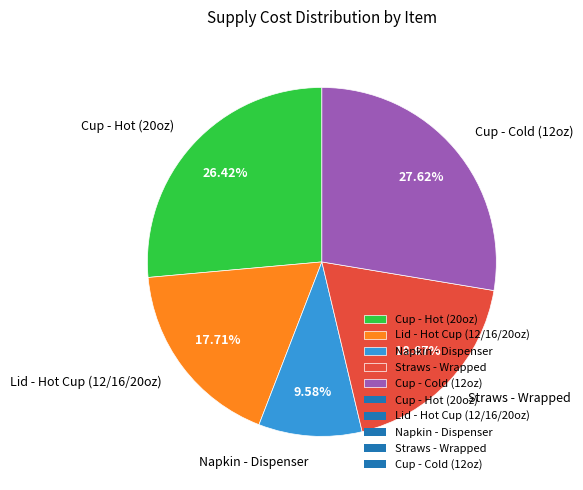

To the nearest percent, what portion does Lid - Hot Cup (12/16/20oz) represent?

18%